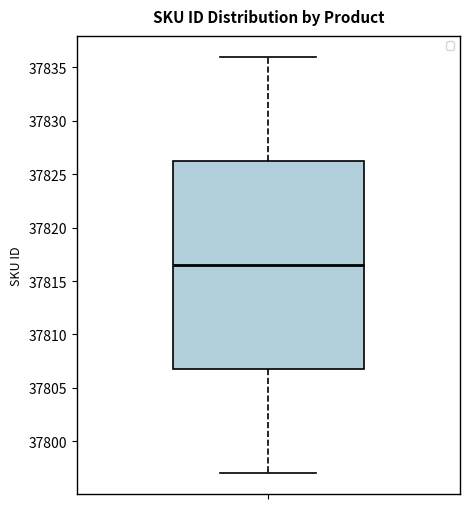

Read this box plot against the y-axis: the position of the median line, the range covered by the box, and the ends of both whiskers. The values are not printed on the chart, so give them approximately, as read against the axis.

median 37816.5, box 37807.0 to 37826.5, whiskers 37797.0 to 37836.0